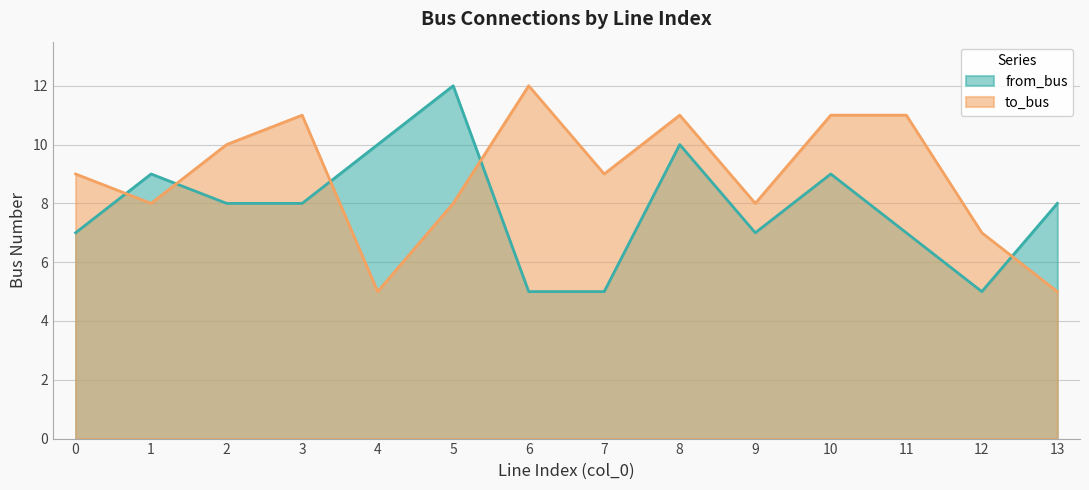

What is the minimum value shown in the chart?

5